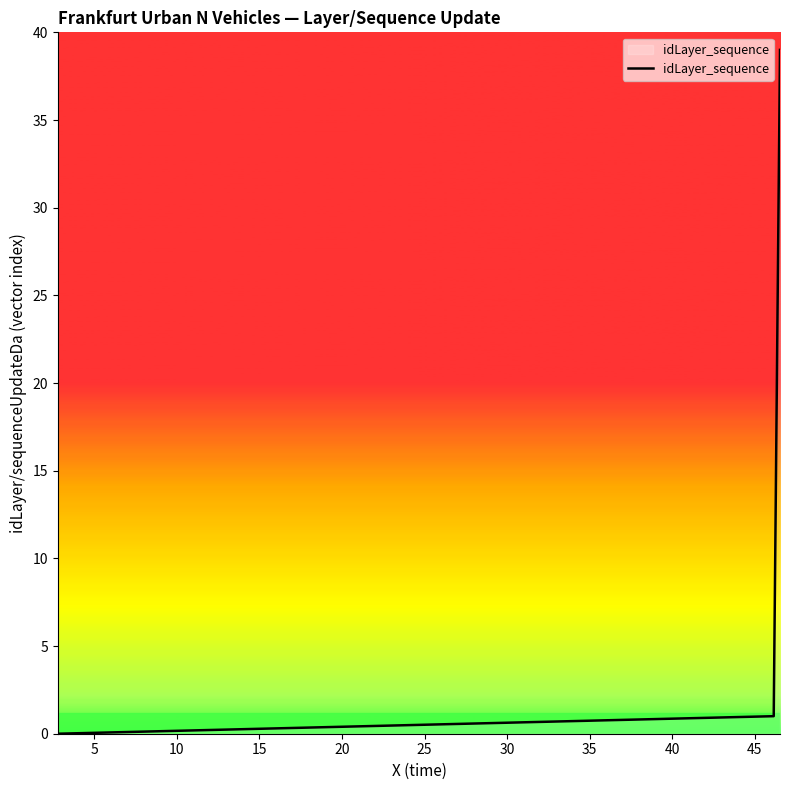

What is the difference between the maximum and minimum values?

39